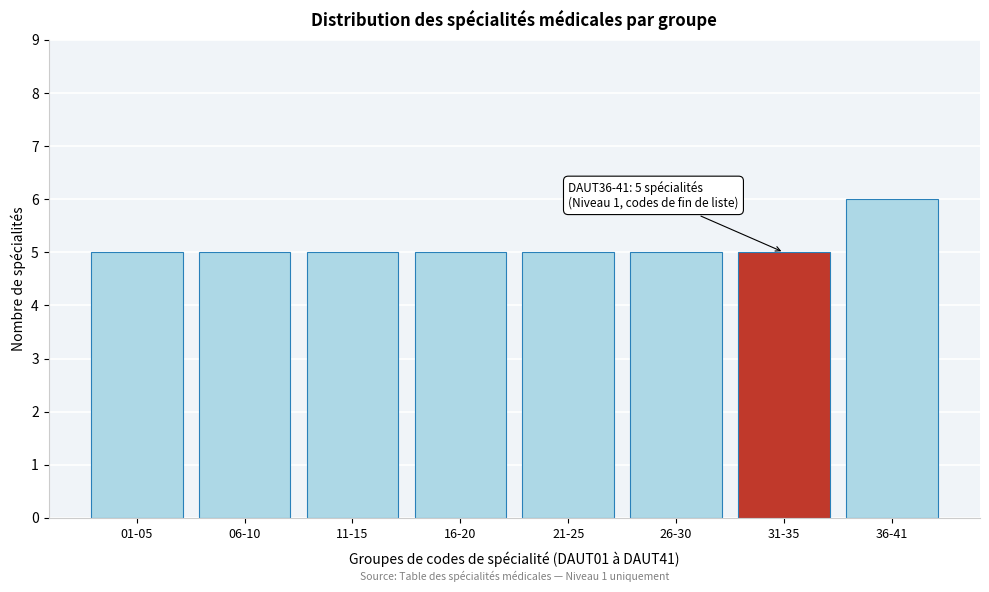

Reading left to right, what are all the values shown in this chart?

01-05=5	06-10=5	11-15=5	16-20=5	21-25=5	26-30=5	31-35=5	36-41=6